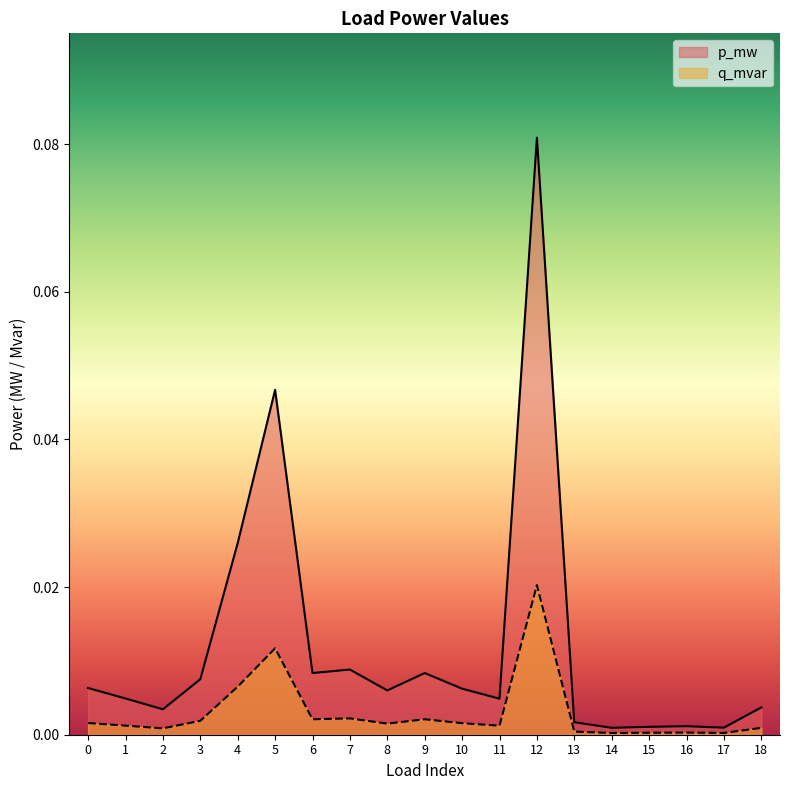

Which series has the largest total across all categories?

p_mw